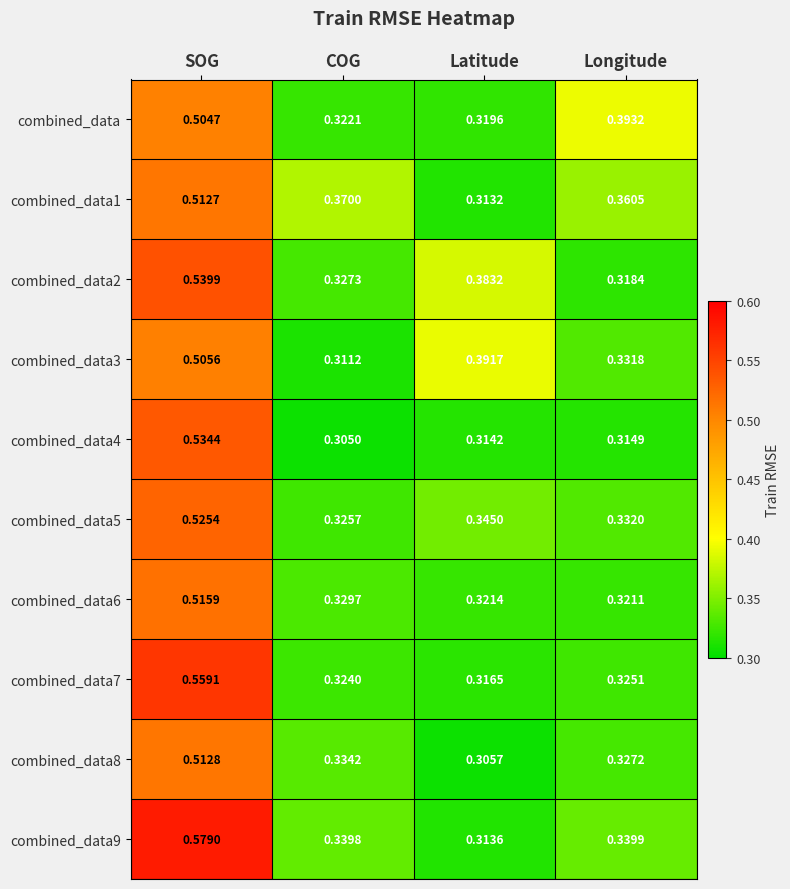

Which series has the largest range (max minus min)?

combined_data9